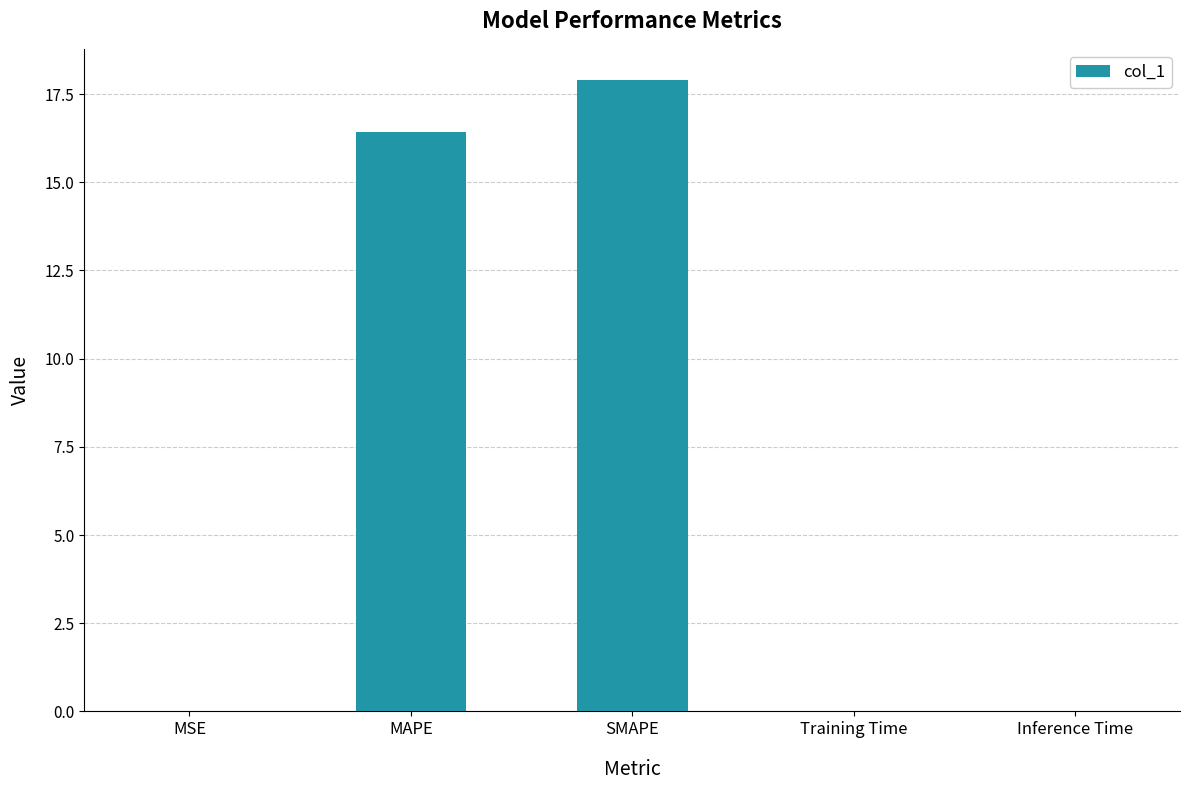

Approximately how many times larger is the value at SMAPE compared to MAPE?

1.1